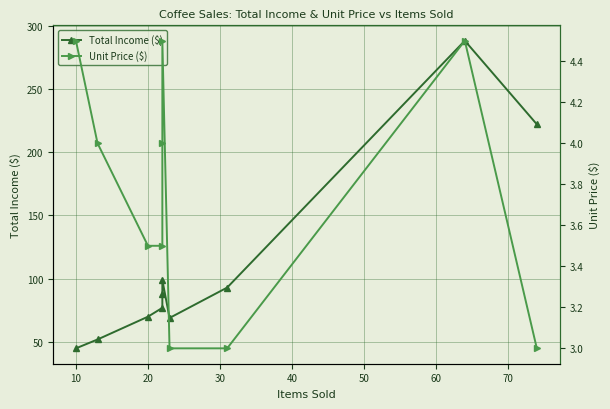

What is the difference between the second highest and second lowest values in the Unit Price ($) series?

1.5